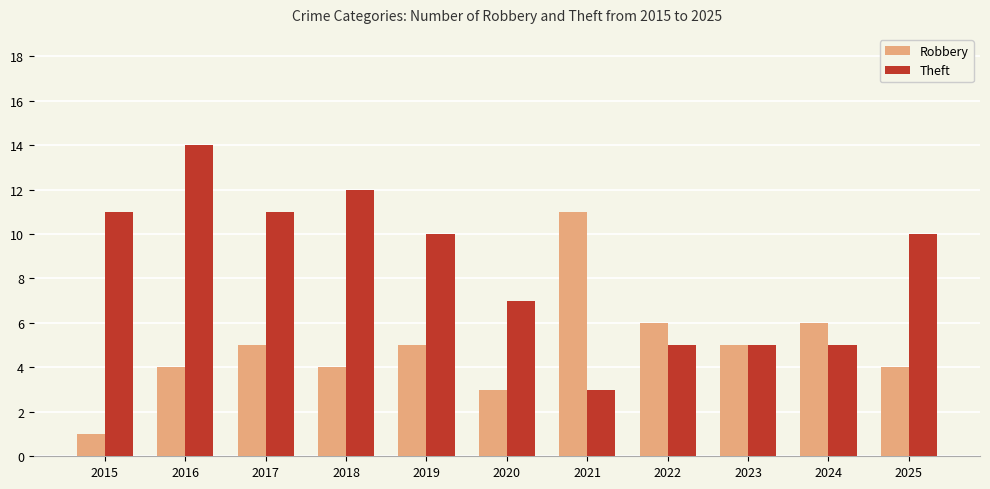

Which category has the highest value across all series?

2016